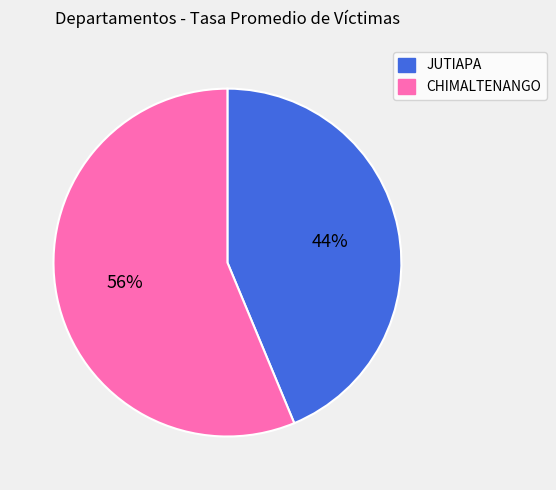

Which category has the smallest portion of the pie?

JUTIAPA